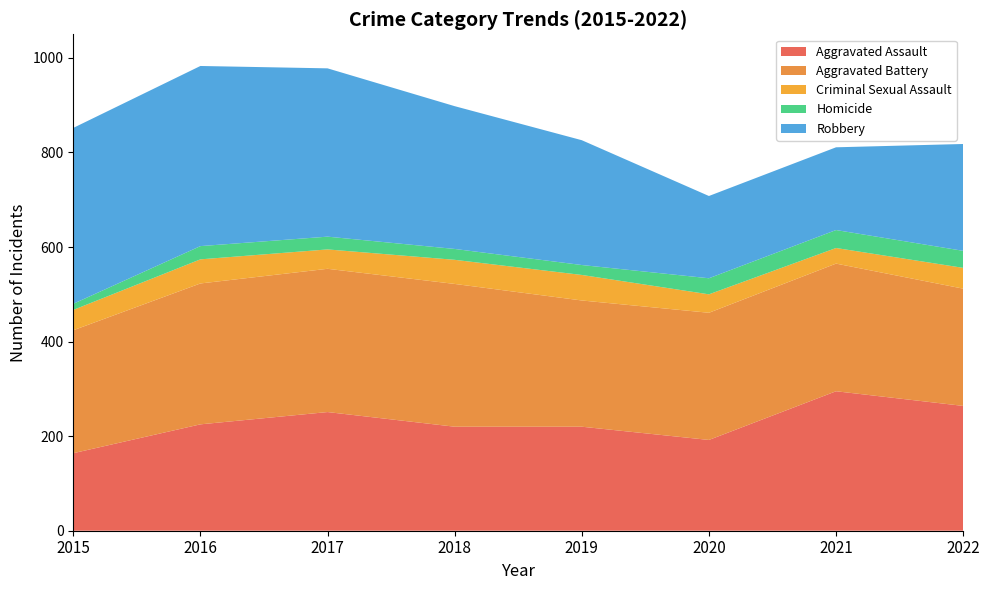

Reading left to right, transcribe all the data shown in this chart.

Aggravated Assault: 164	225	251	220	220	192	295	264
Aggravated Battery: 260	298	303	302	267	269	270	248
Criminal Sexual Assault: 43	51	41	51	54	39	33	44
Homicide: 13	28	27	23	21	34	38	36
Robbery: 372	381	356	302	264	174	175	226